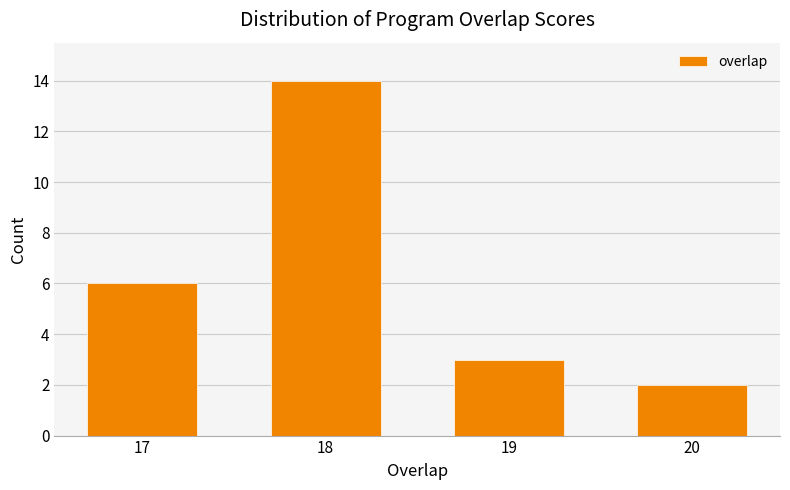

Reading left to right, transcribe all the data shown in this chart.

6	14	3	2